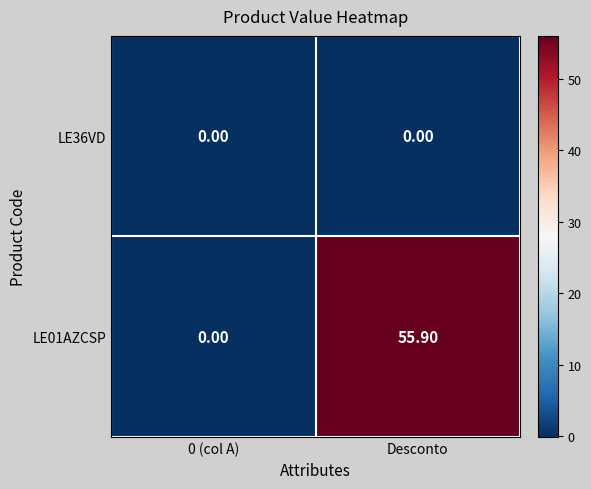

Rank the series by their maximum value, from highest to lowest.

LE01AZCSP, LE36VD